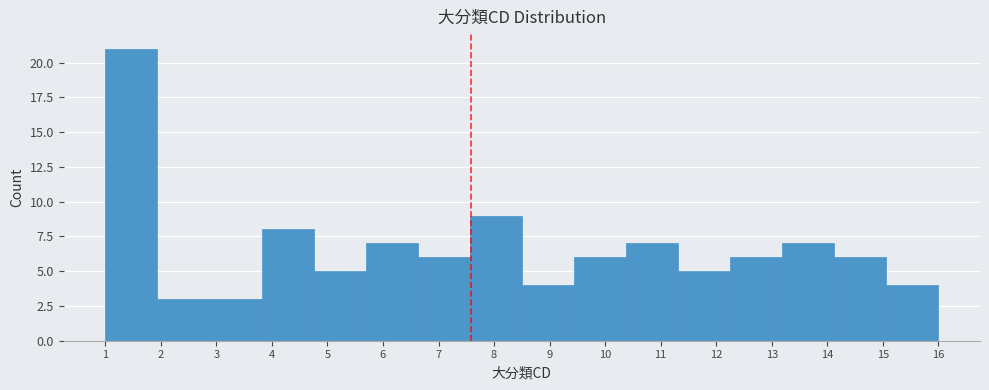

Reading left to right, list every bar in this chart as the range it spans on the x-axis followed by its height. Neither the bar edges nor the heights are printed on the chart, so give them approximately, as read against the axes.

1.0 to 1.9: 21
1.9 to 2.9: 3
2.9 to 3.8: 3
3.8 to 4.8: 8
4.8 to 5.7: 5
5.7 to 6.6: 7
6.6 to 7.6: 6
7.6 to 8.5: 9
8.5 to 9.4: 4
9.4 to 10.4: 6
10.4 to 11.3: 7
11.3 to 12.3: 5
12.3 to 13.2: 6
13.2 to 14.1: 7
14.1 to 15.1: 6
15.1 to 16.0: 4